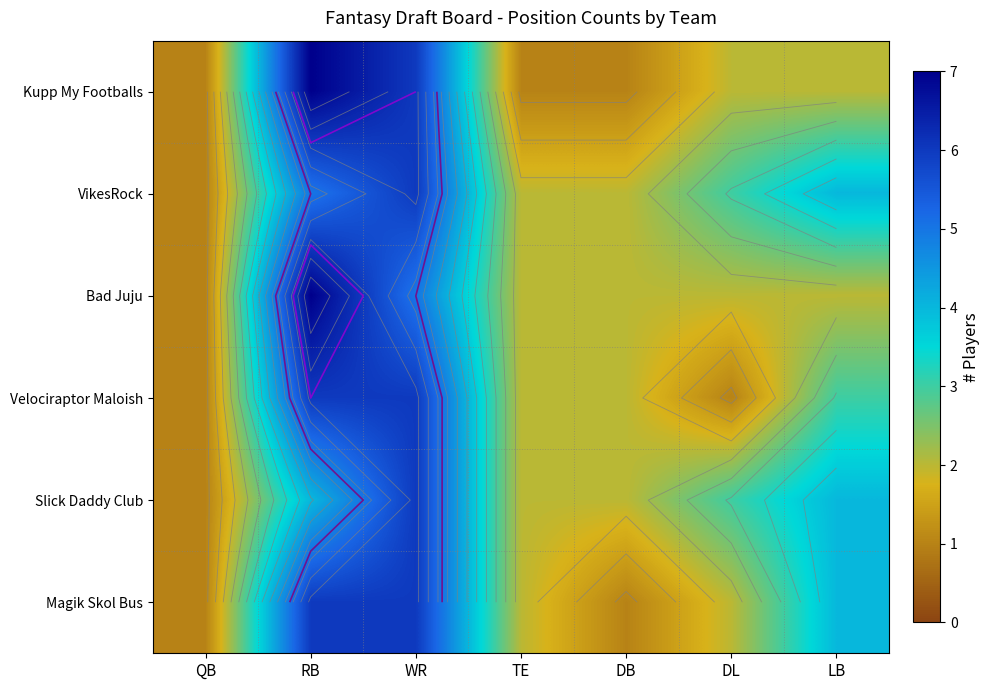

Is the value of Magik Skol Bus at DB greater than the value of Kupp My Footballs at DL?

No